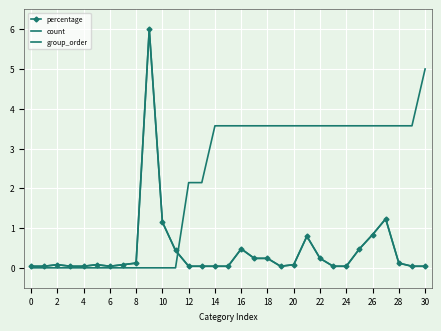

Which series has the largest range (max minus min)?

percentage